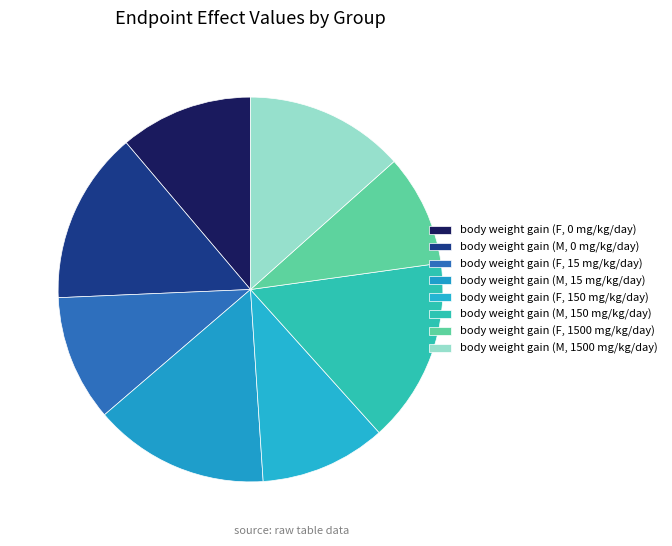

To the nearest percent, what percentage of the pie is body weight gain (F, 1500 mg/kg/day)?

9%